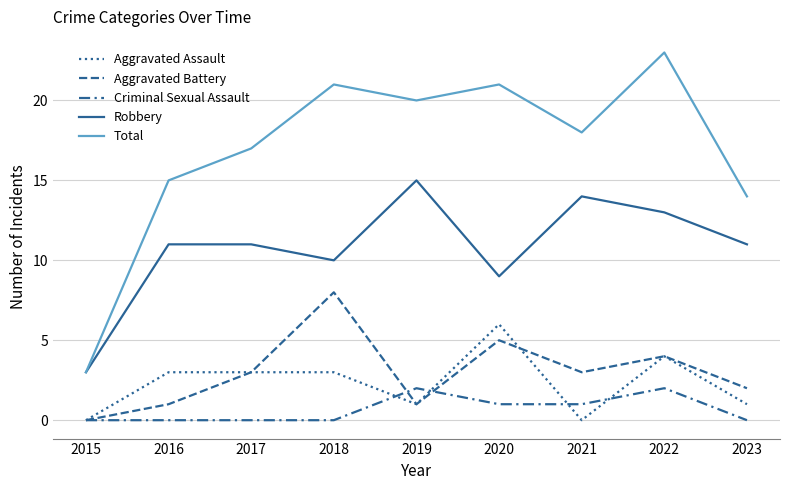

How many categories are shown in the chart?

9